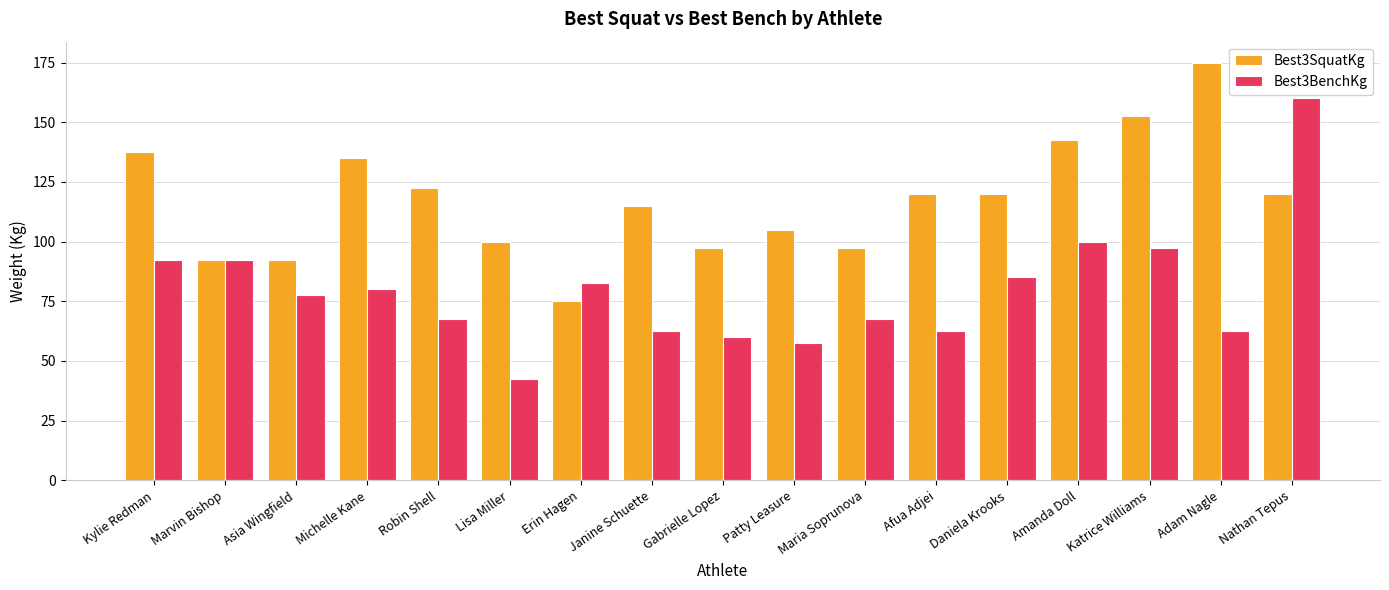

Reading left to right, transcribe all the data shown in this chart.

Best3SquatKg: Kylie Redman=137.5	Marvin Bishop=92.5	Asia Wingfield=92.5	Michelle Kane=135.0	Robin Shell=122.5	Lisa Miller=100.0	Erin Hagen=75.0	Janine Schuette=115.0	Gabrielle Lopez=97.5	Patty Leasure=105.0	Maria Soprunova=97.5	Afua Adjei=120.0	Daniela Krooks=120.0	Amanda Doll=142.5	Katrice Williams=152.5	Adam Nagle=175.0	Nathan Tepus=120.0
Best3BenchKg: Kylie Redman=92.5	Marvin Bishop=92.5	Asia Wingfield=77.5	Michelle Kane=80.0	Robin Shell=67.5	Lisa Miller=42.5	Erin Hagen=82.5	Janine Schuette=62.5	Gabrielle Lopez=60.0	Patty Leasure=57.5	Maria Soprunova=67.5	Afua Adjei=62.5	Daniela Krooks=85.0	Amanda Doll=100.0	Katrice Williams=97.5	Adam Nagle=62.5	Nathan Tepus=160.0